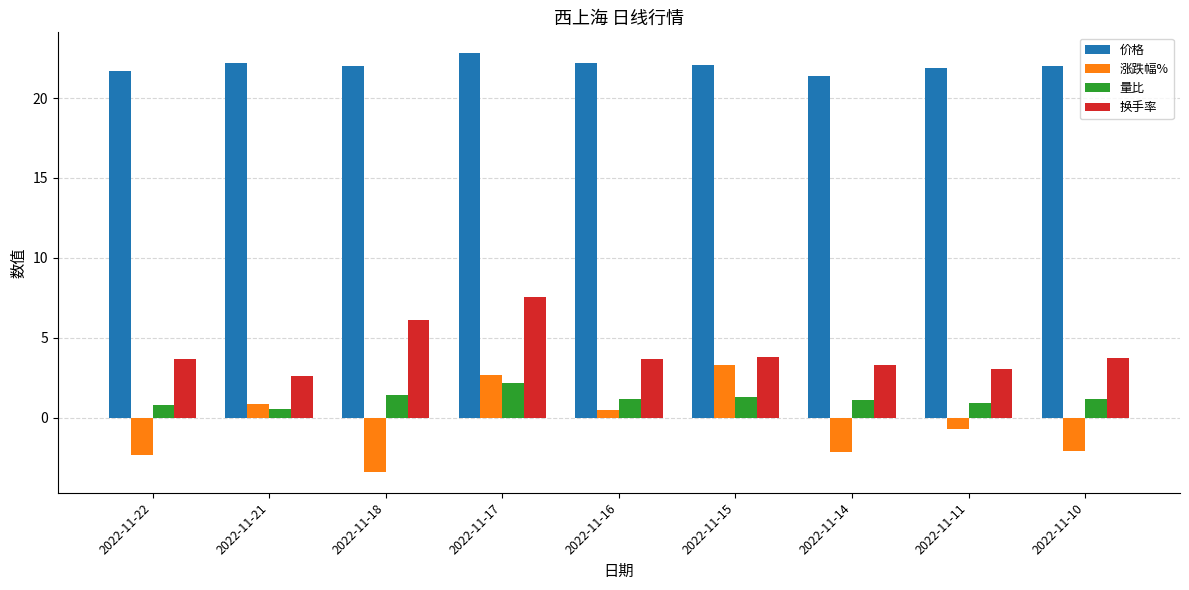

Between 2022-11-21 and 2022-11-15, which series saw the biggest shift?

涨跌幅%